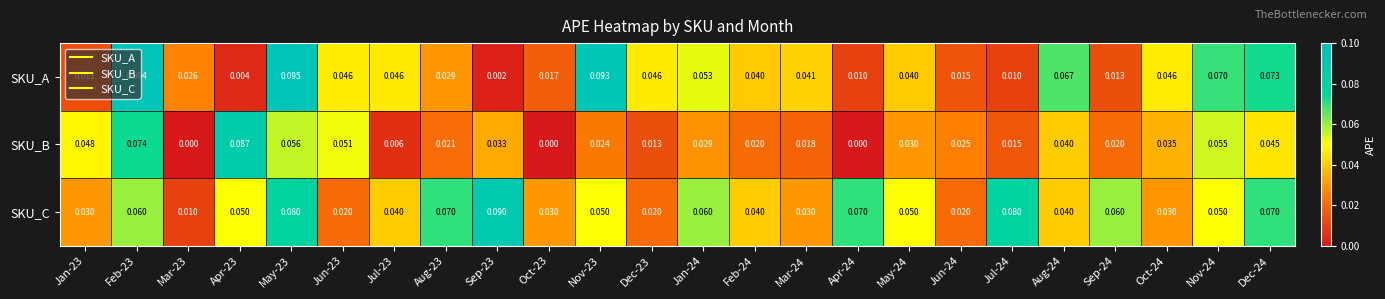

Between Apr-23 and Aug-23, which series saw the biggest shift?

SKU_B